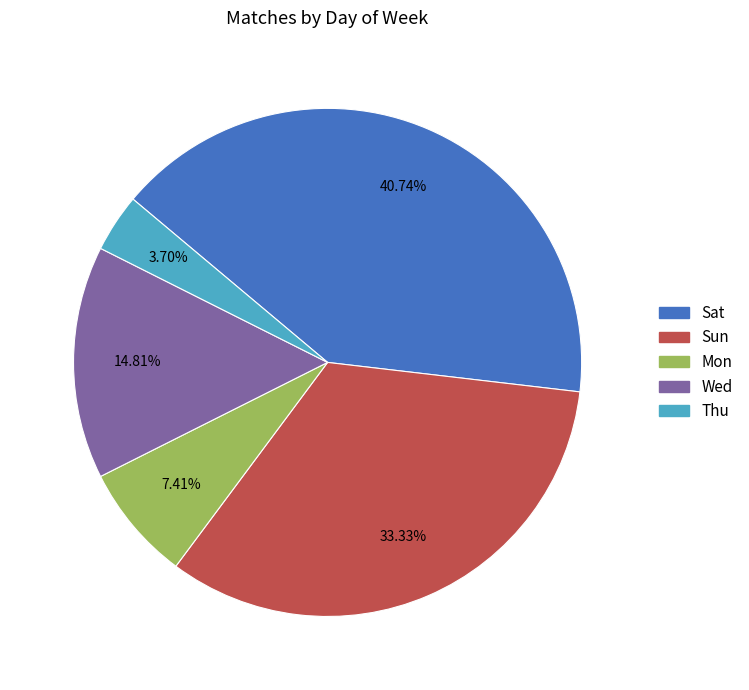

What portion of the pie excludes Sat?

59.3%